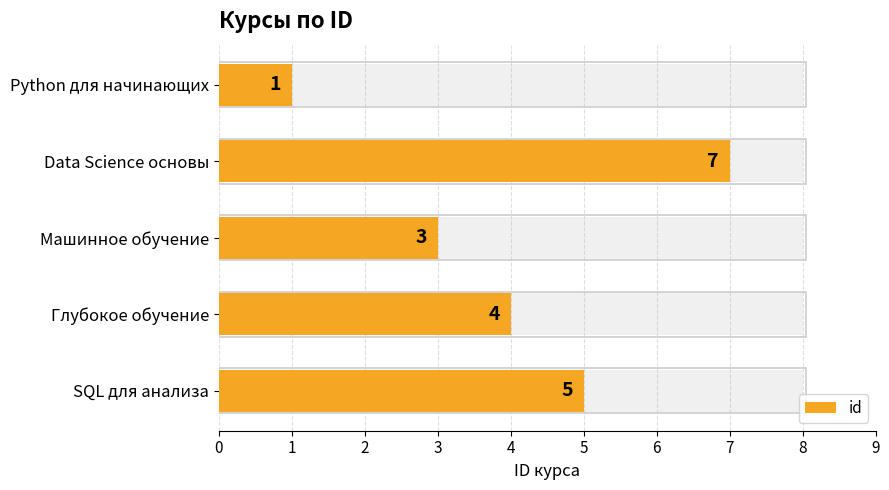

What is the difference between the second highest and second lowest values?

2